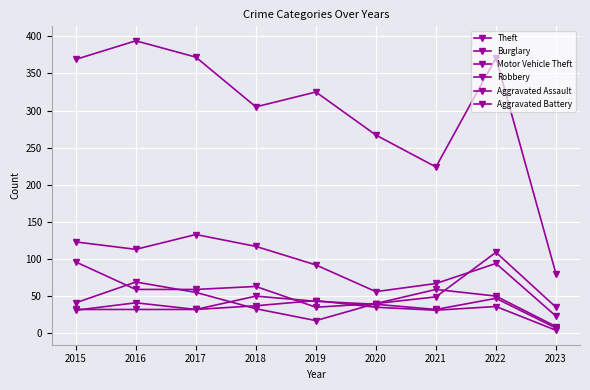

In Theft, how many points are higher than both neighbors (excluding endpoints)?

3